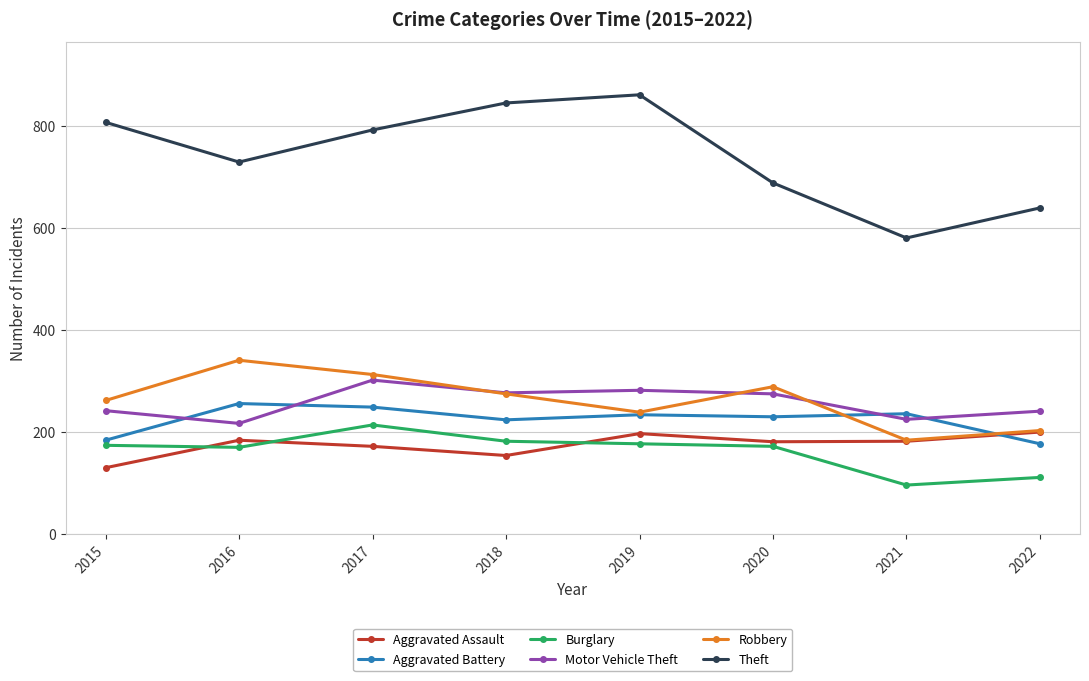

Is the value of Burglary at 2016 greater than the value of Aggravated Assault at 2015?

Yes